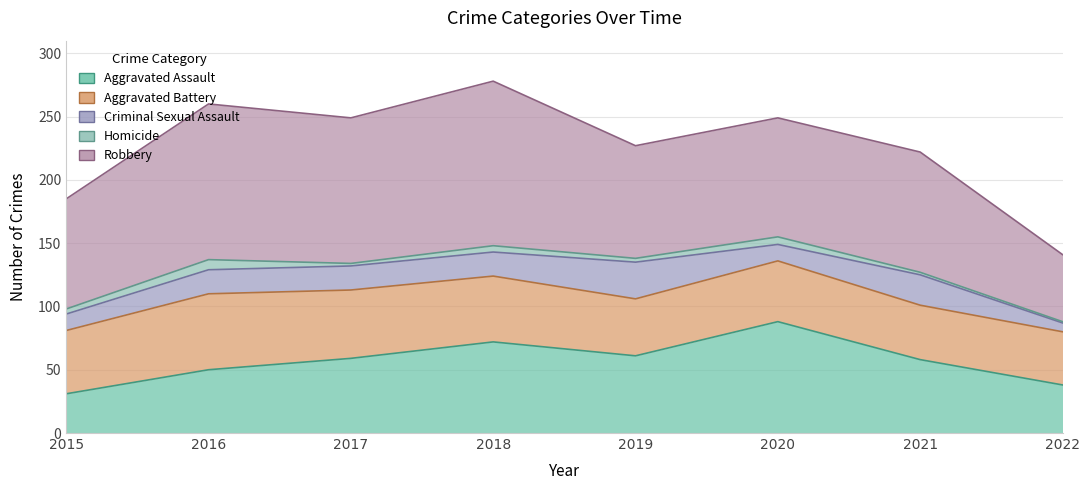

What is the sum of the Homicide values at 2018 and 2022?

6